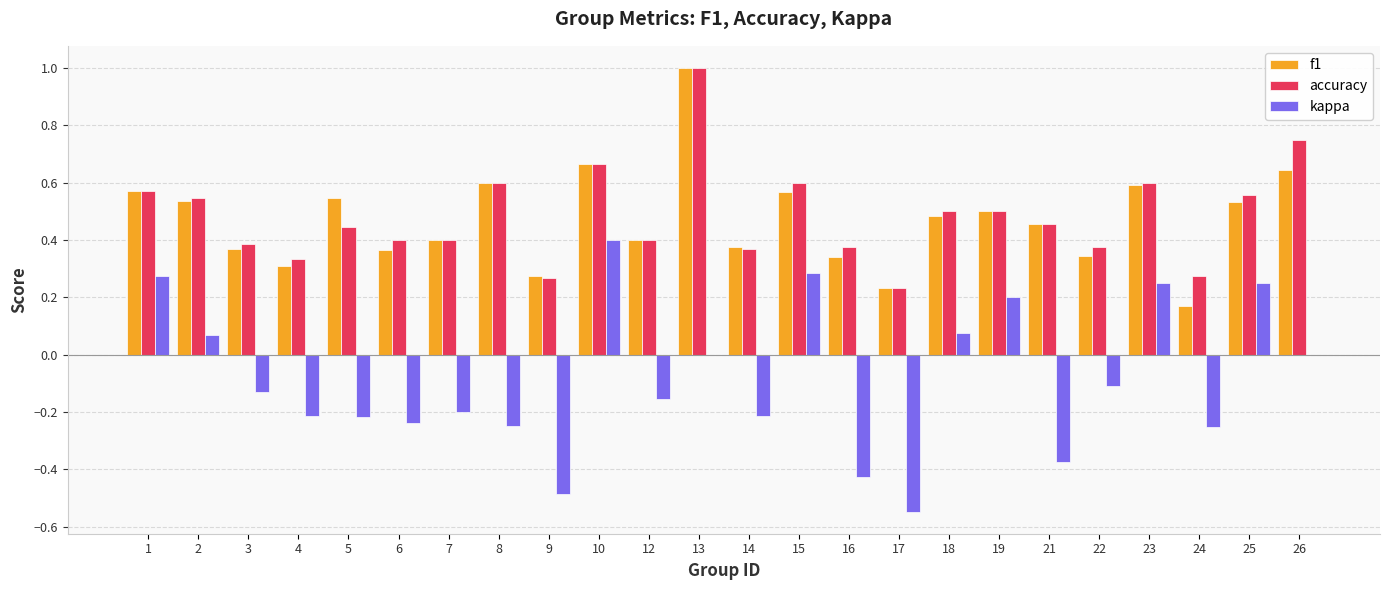

The kappa series shows -0.2 at 4. True or false?

True